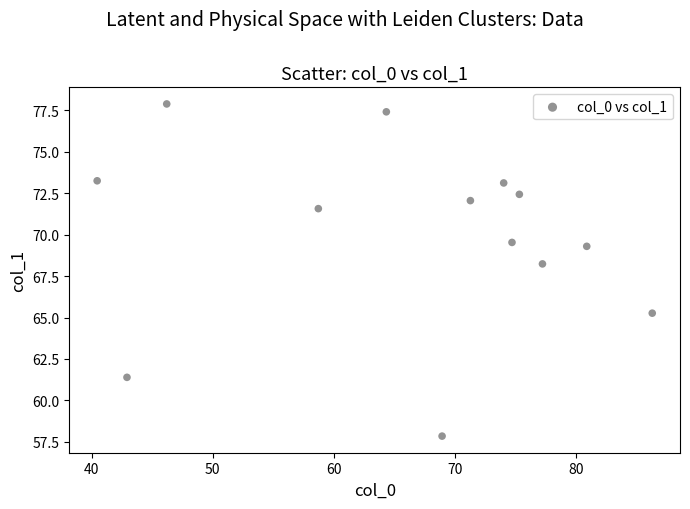

What is the range of X values (max minus min)?

45.9